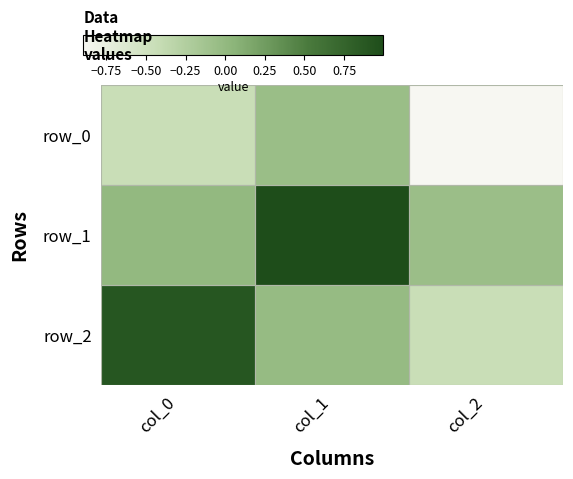

What is the sum of the row_0 values at col_1 and col_2?

-1.0